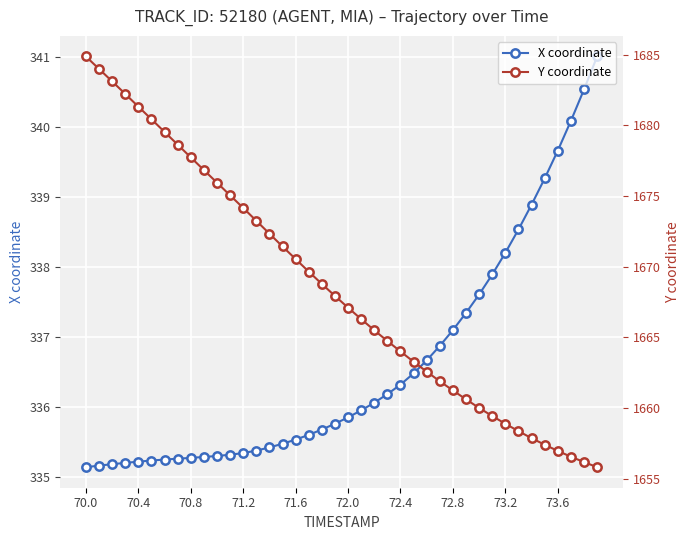

True or false: X coordinate and Y coordinate intersect in this chart.

False